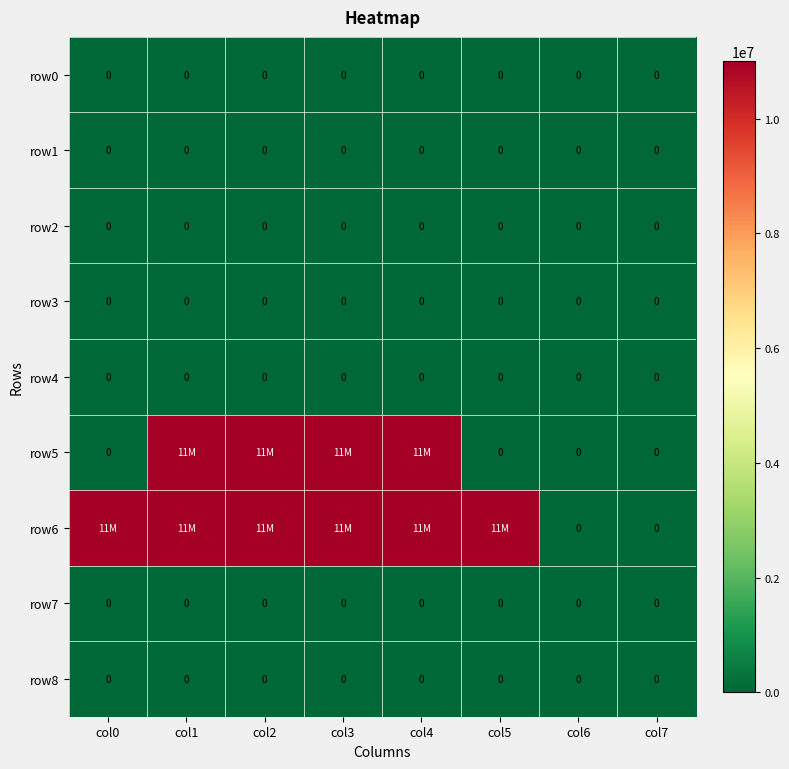

The value of row2 at col4 is 0. True or false?

True